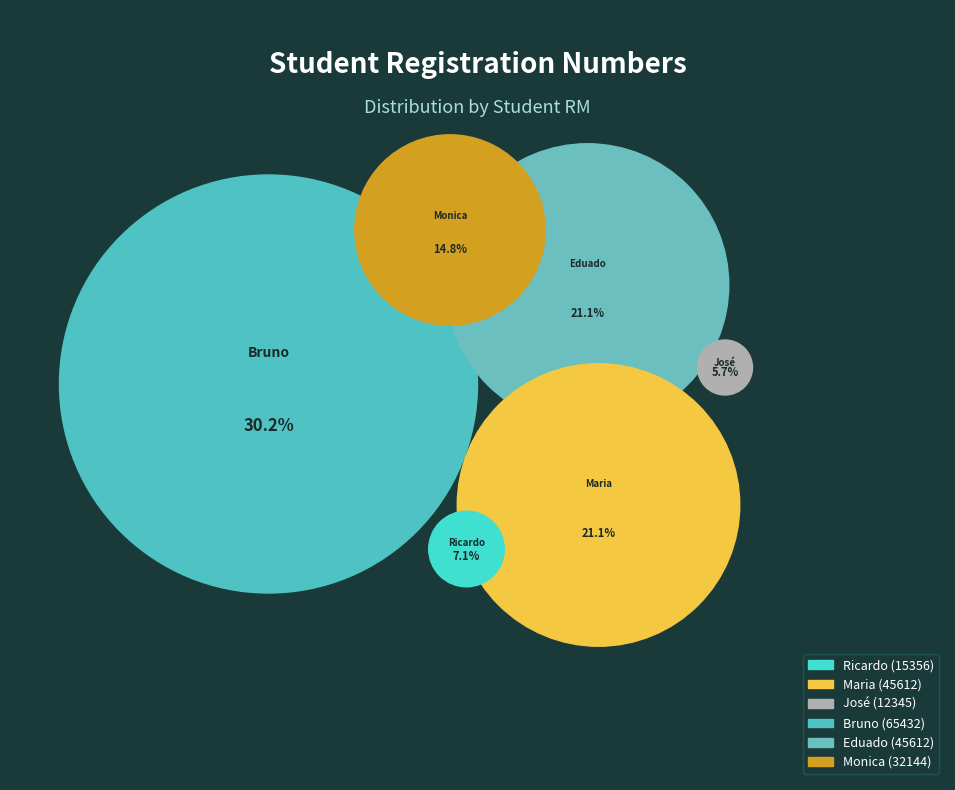

Approximately how many times larger is the value at Eduado compared to José?

3.7